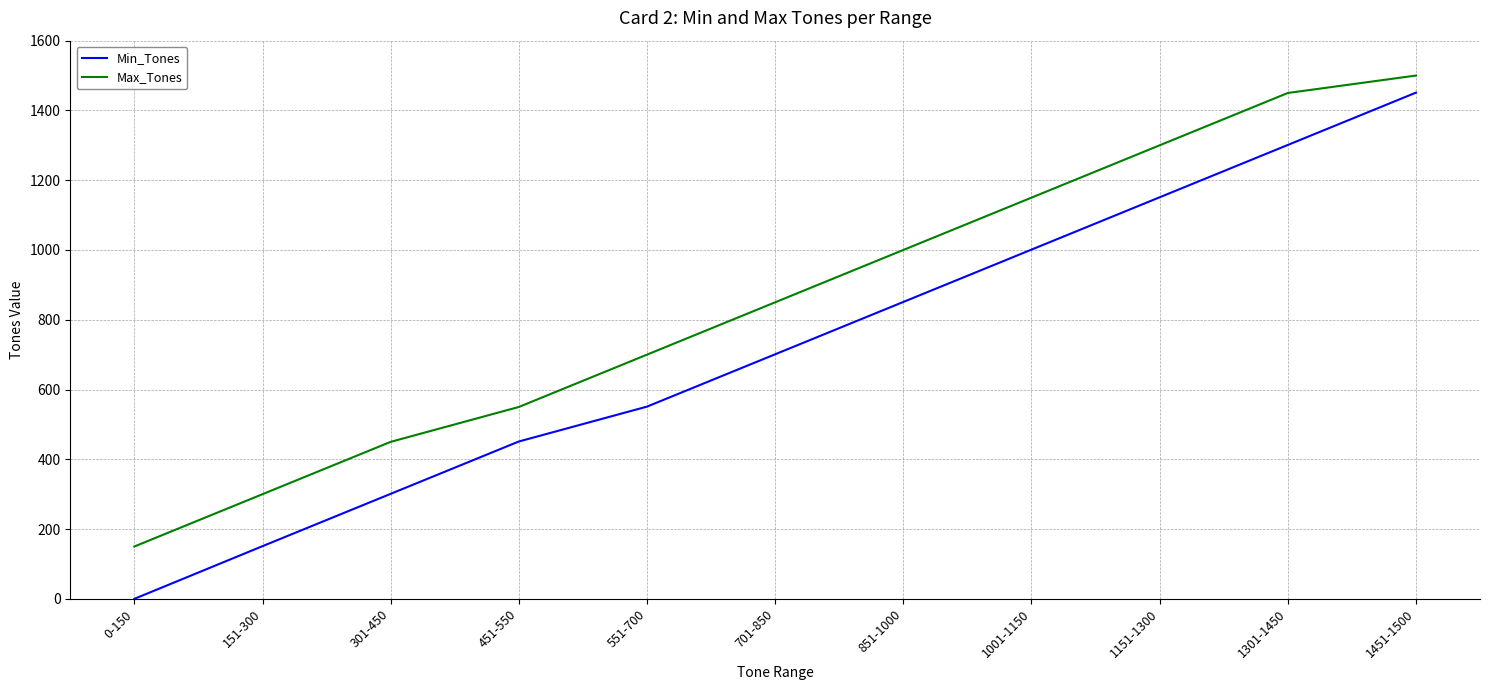

Which series has the widest spread of values?

Min_Tones